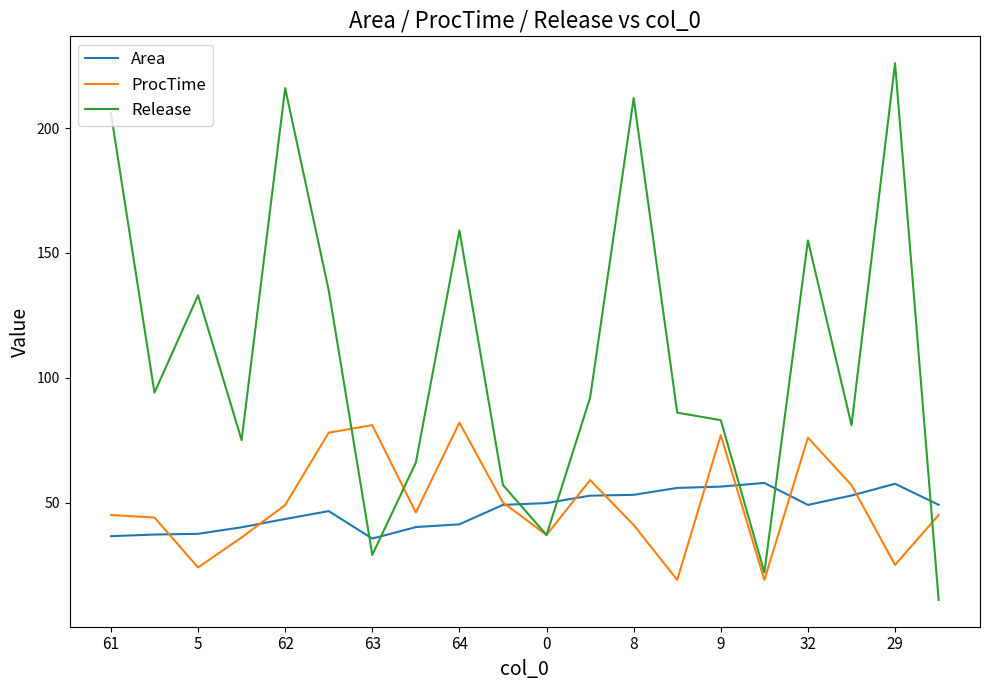

True or false: Release and ProcTime cross at least once.

True